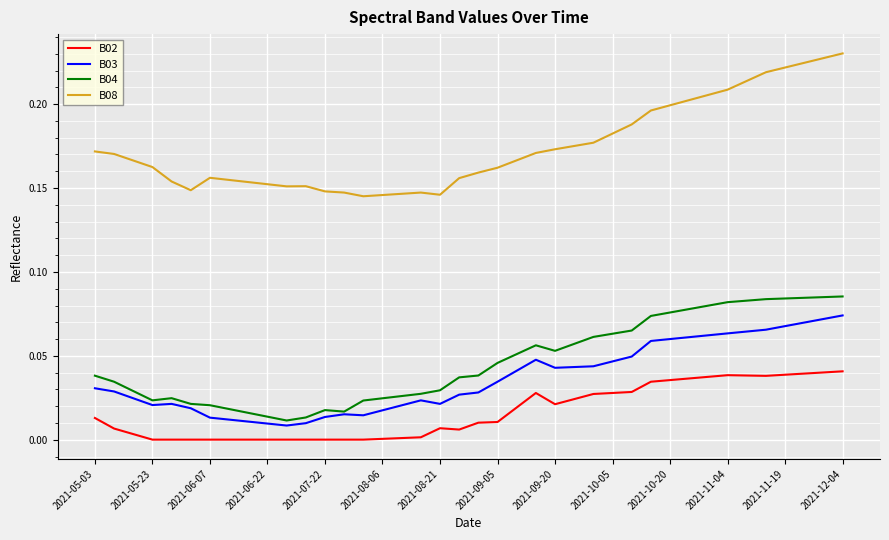

Which series has the largest range (max minus min)?

B08